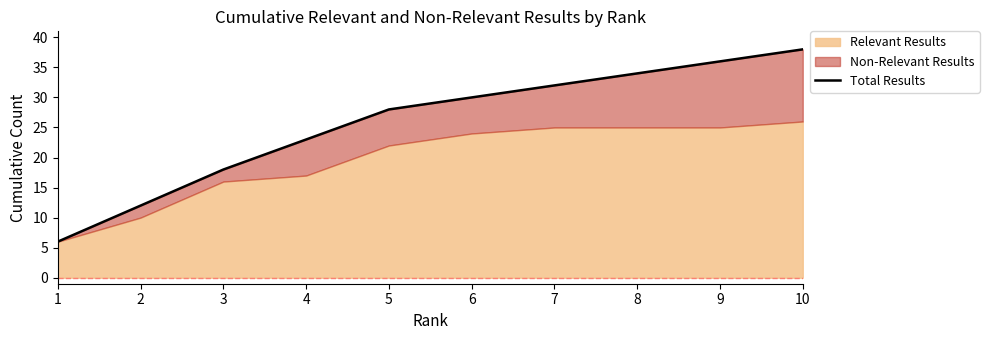

The chart shows a value of 34 at 8. True or false?

True